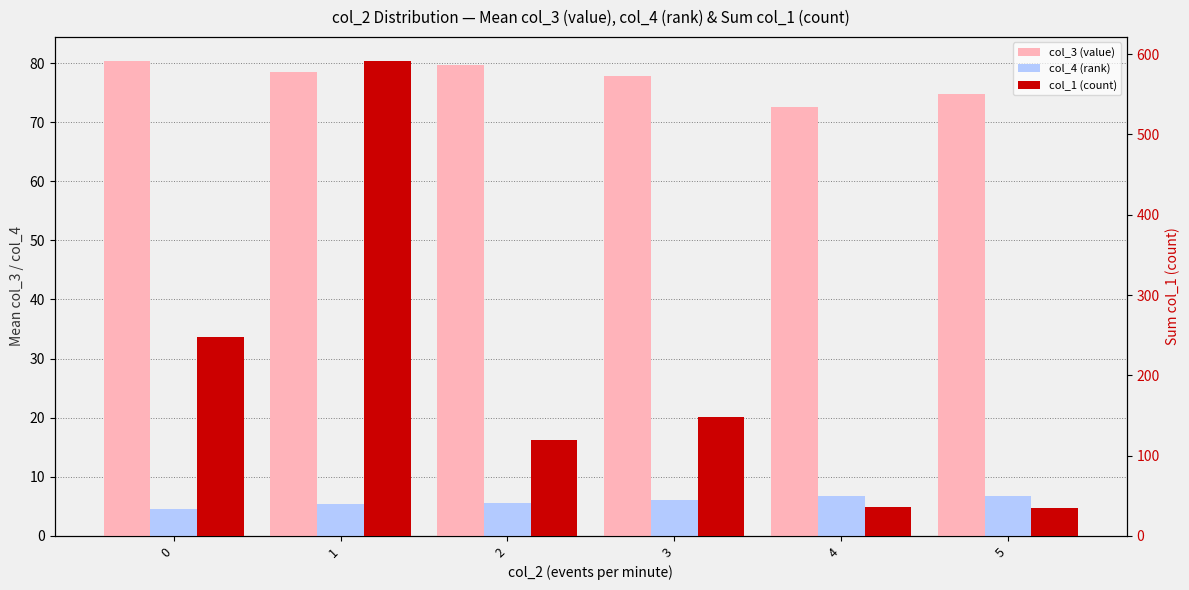

Which series has the largest range (max minus min)?

col_1 (count)